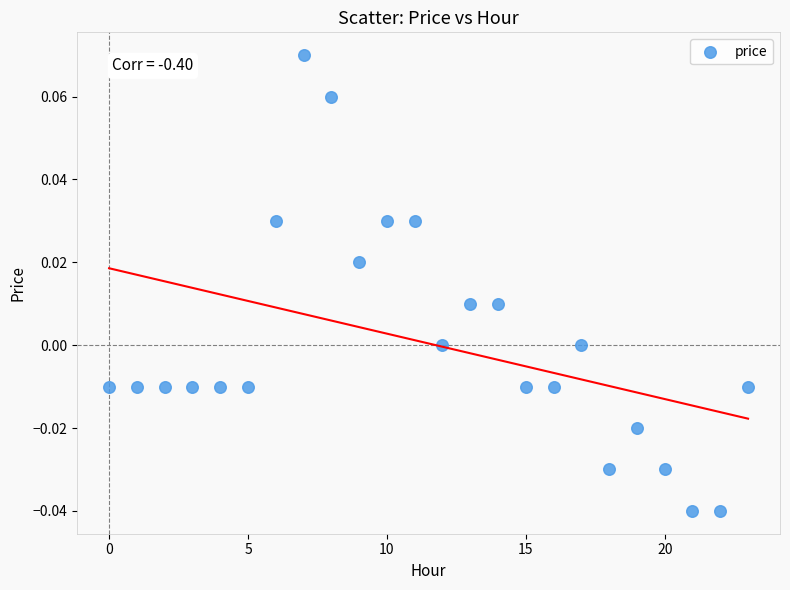

Count the number of points in this scatter plot.

24